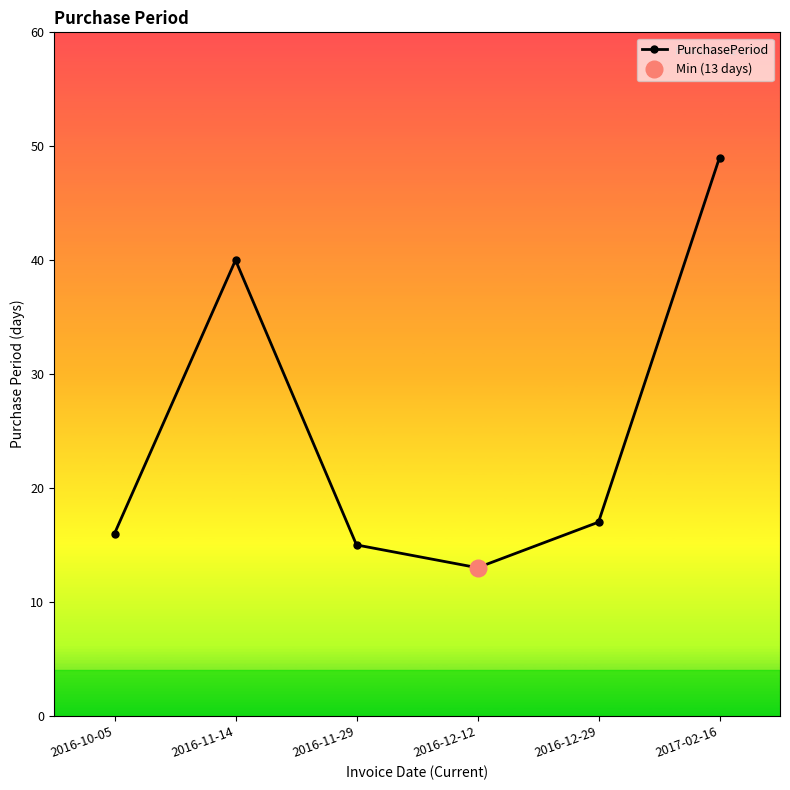

How many points are higher than both their immediate neighbors (excluding endpoints)?

1